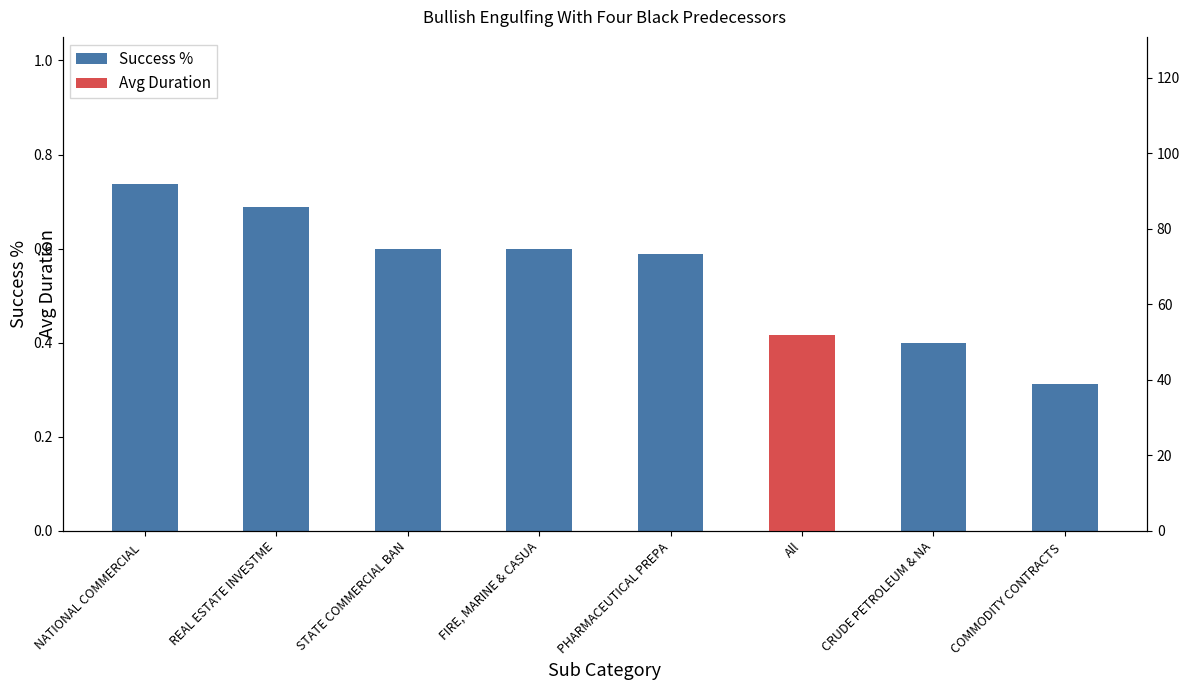

How many values are between 0 and 1?

7